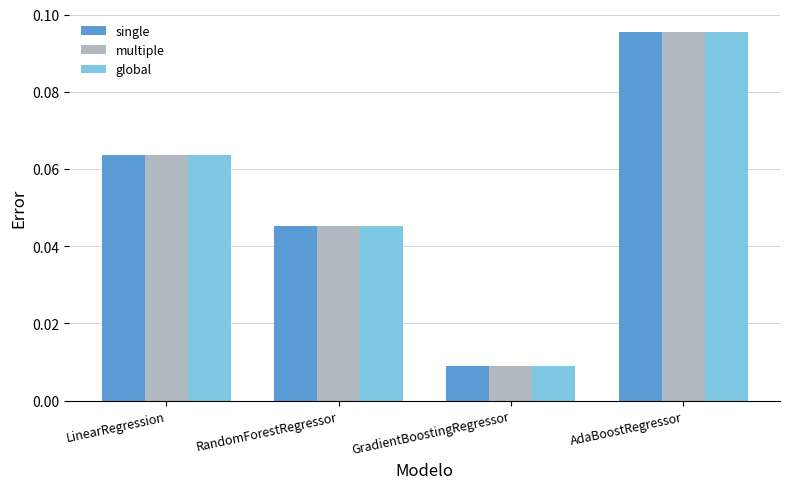

At which category is the sum across all series the highest?

AdaBoostRegressor